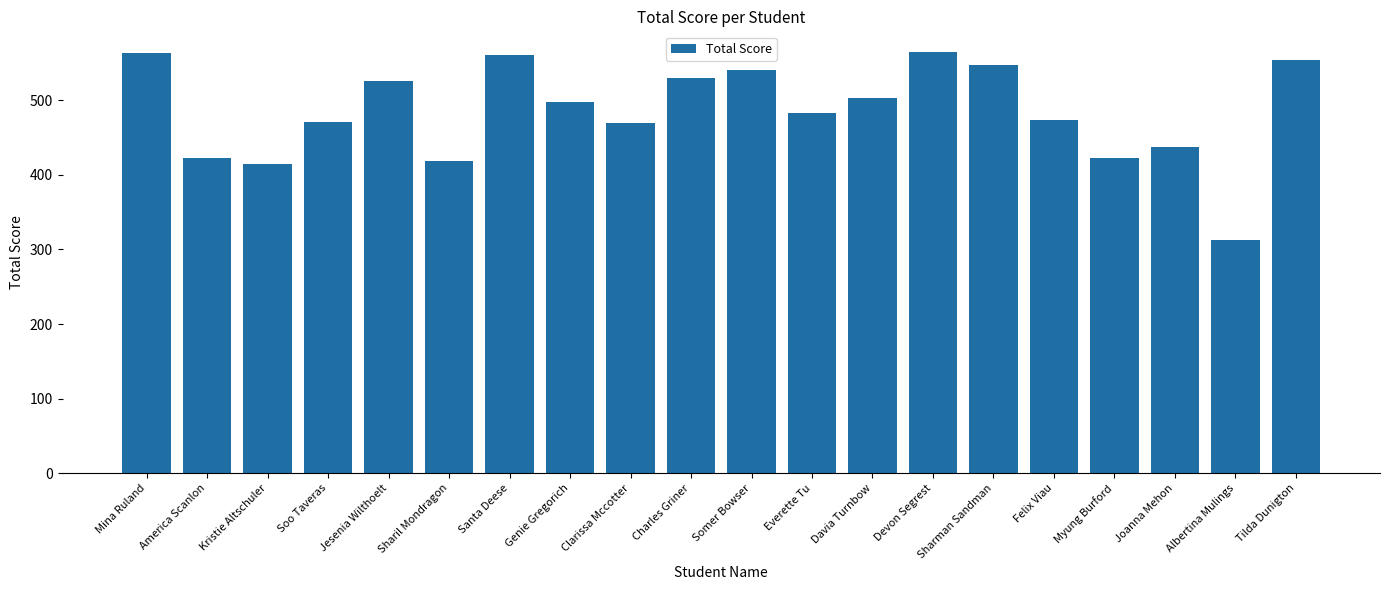

What is the change in value from Charles Griner to Joanna Mehon?

-93